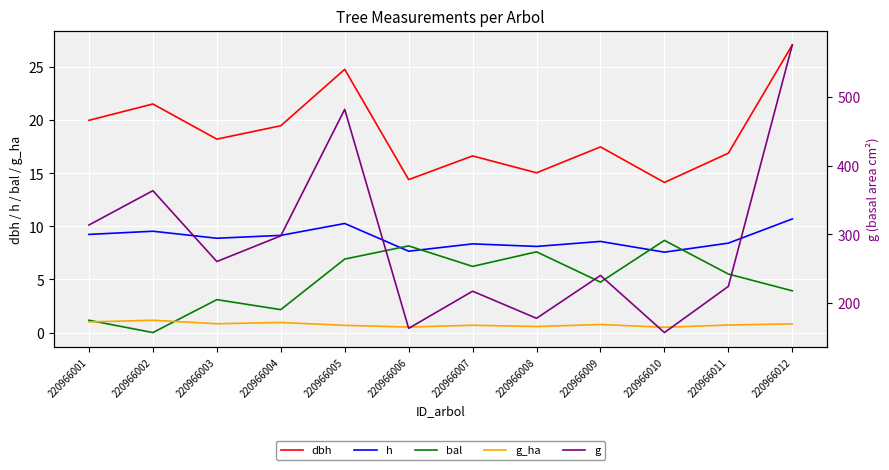

What is the minimum value for h?

7.6